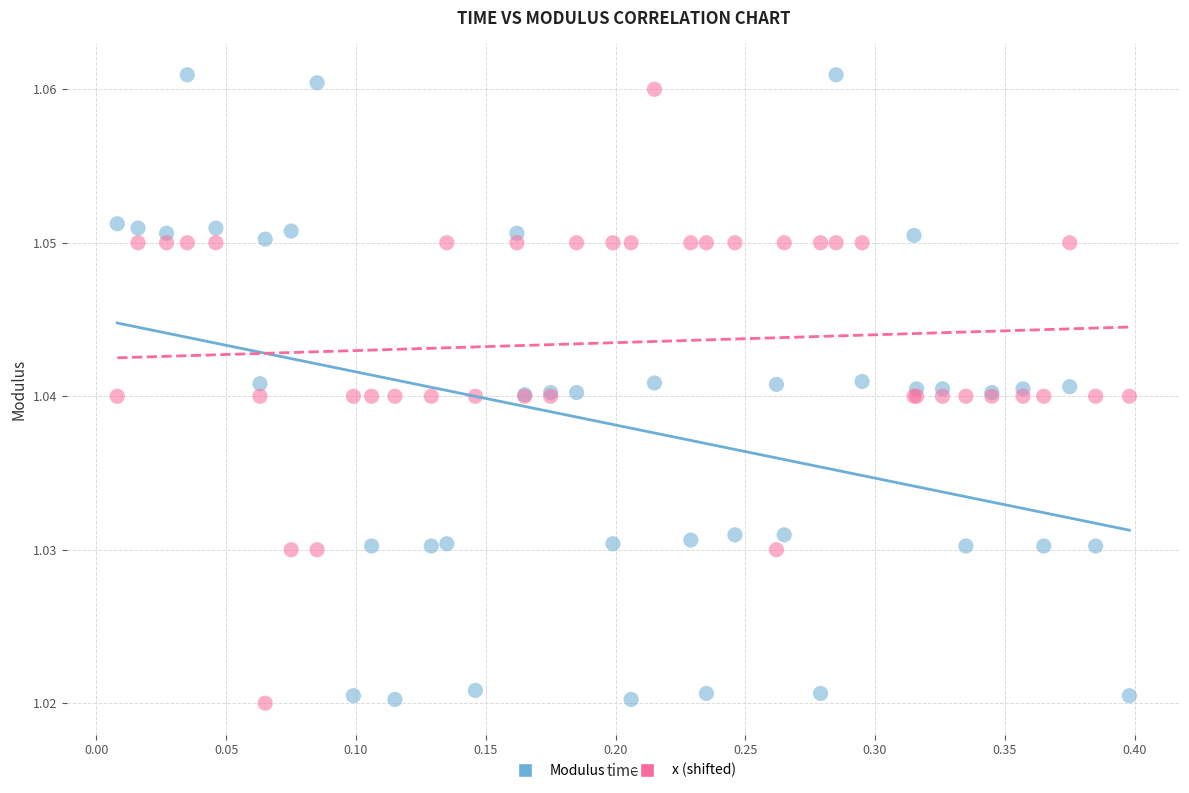

Which series has the widest spread of Y values?

Modulus